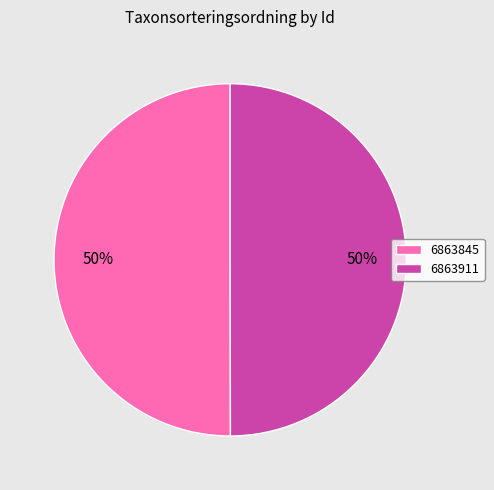

Combined, do 6863911 and 6863845 account for over 50%?

Yes